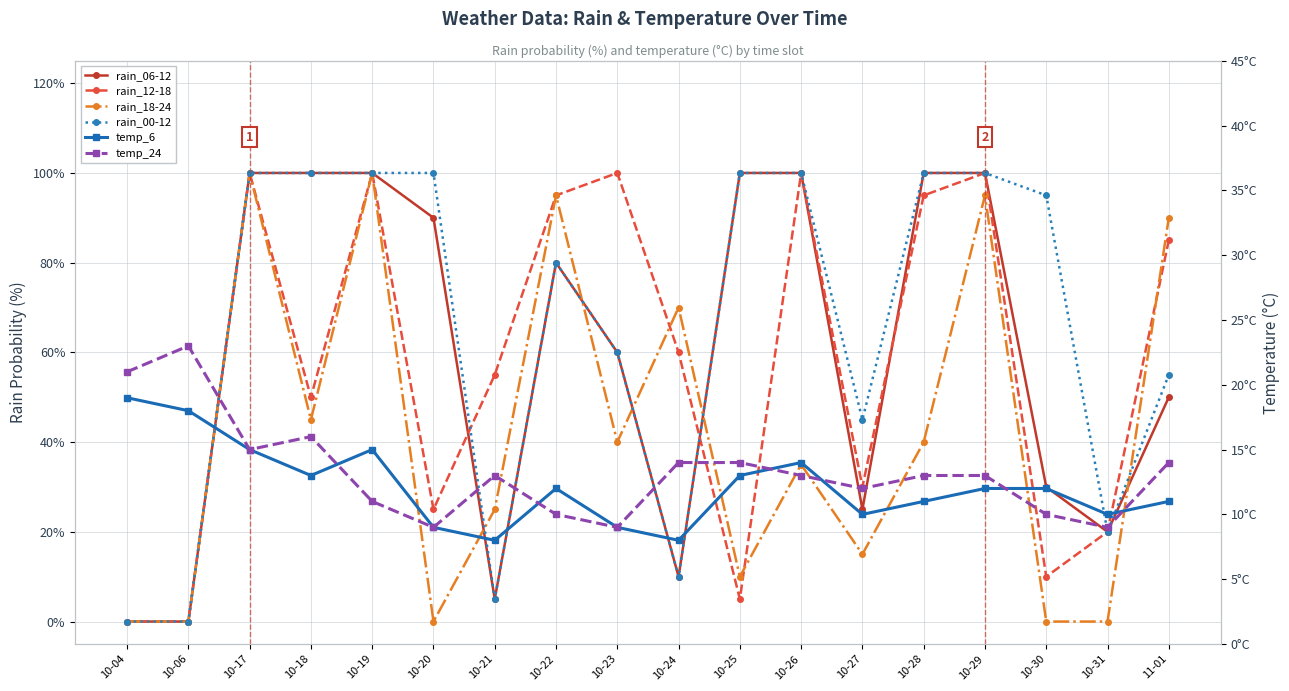

True or false: rain_00-12 and rain_06-12 cross at least once.

False